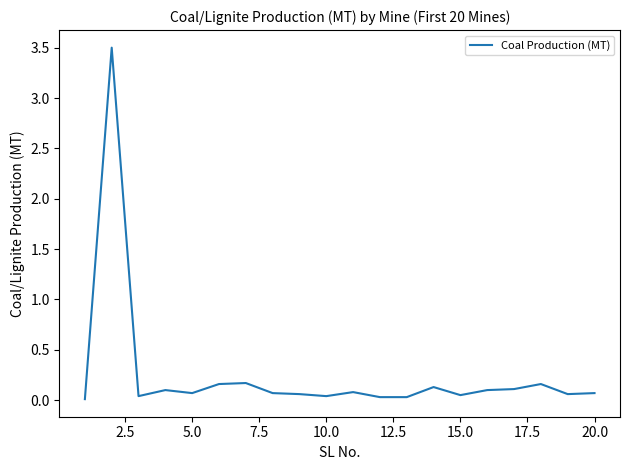

What is the maximum value shown in the chart?

3.5